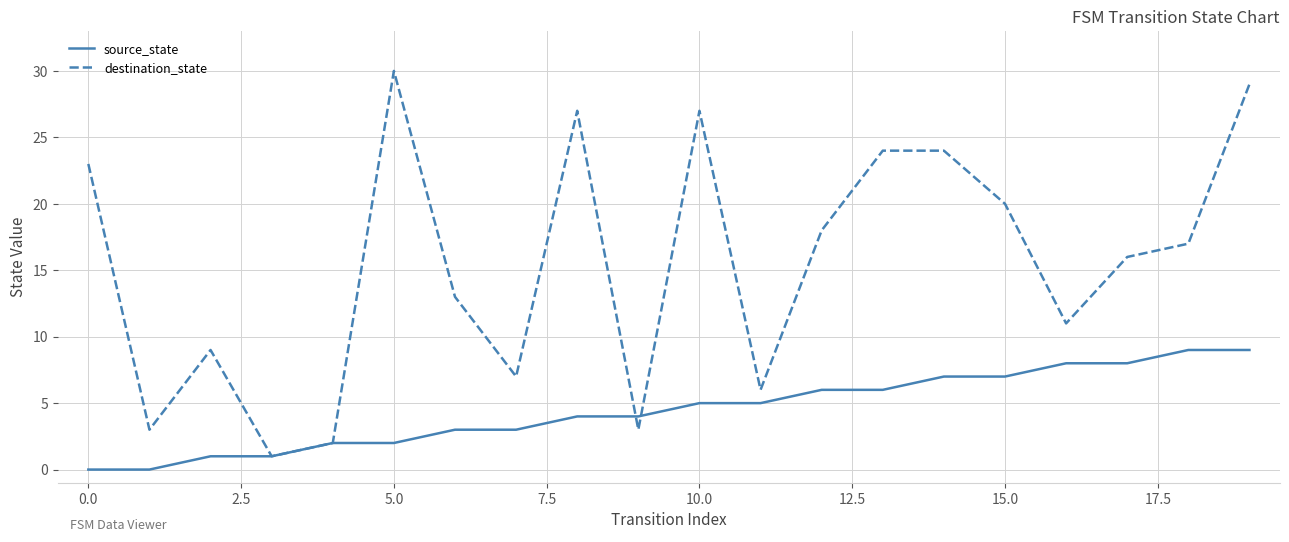

Which series has the largest total across all categories?

destination_state